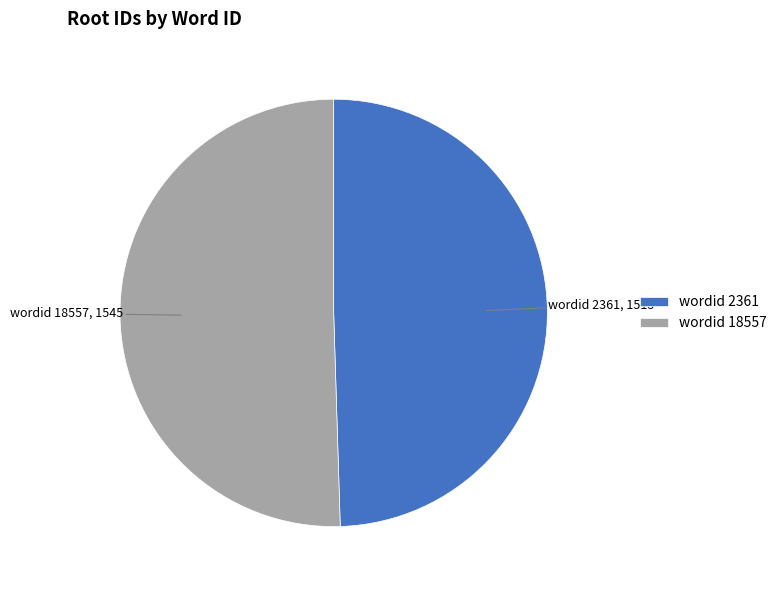

How many segments does this pie chart have?

2